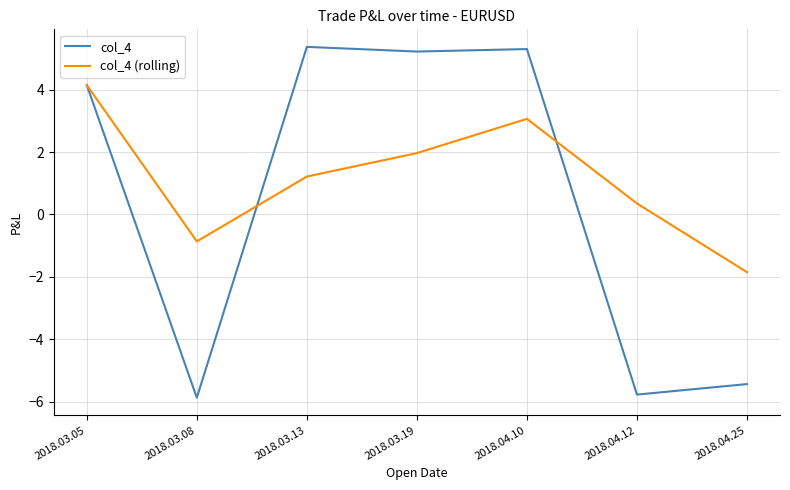

Reading left to right, extract all data points from this chart.

col_4: 4.1	-5.9	5.4	5.2	5.3	-5.8	-5.4
col_4 (rolling): 4.1	-0.9	1.2	2.0	3.1	0.4	-1.8